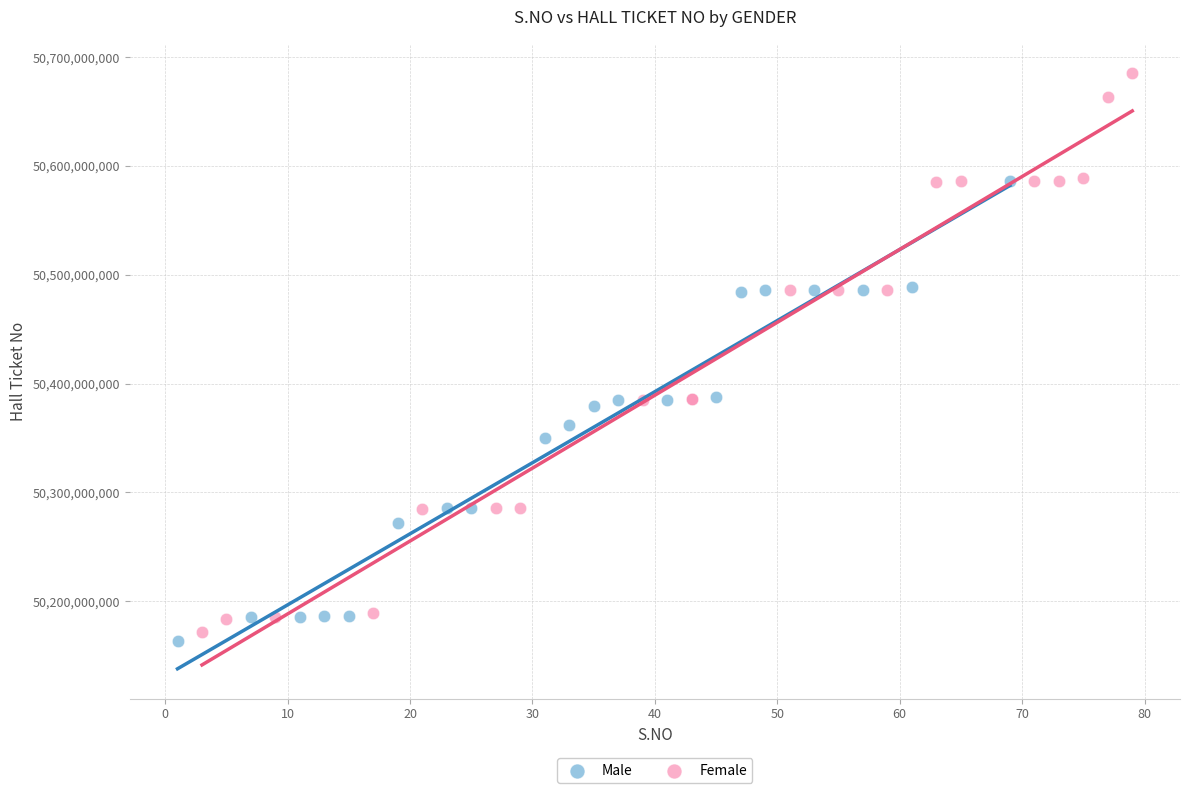

Which series has the widest spread of Y values?

Female